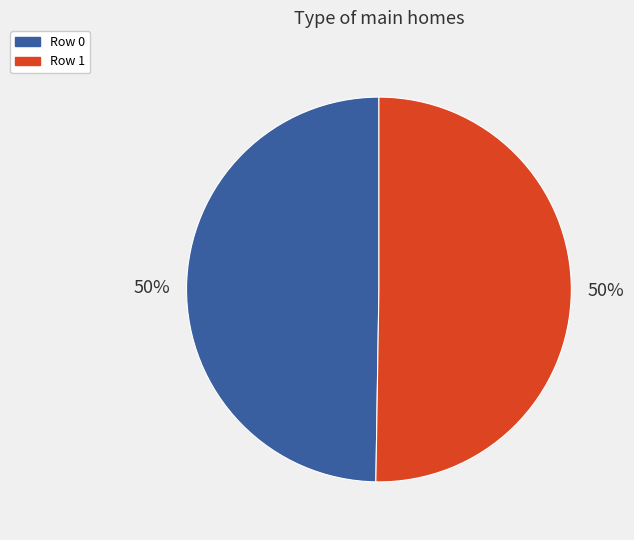

How many slices are in this pie chart?

2